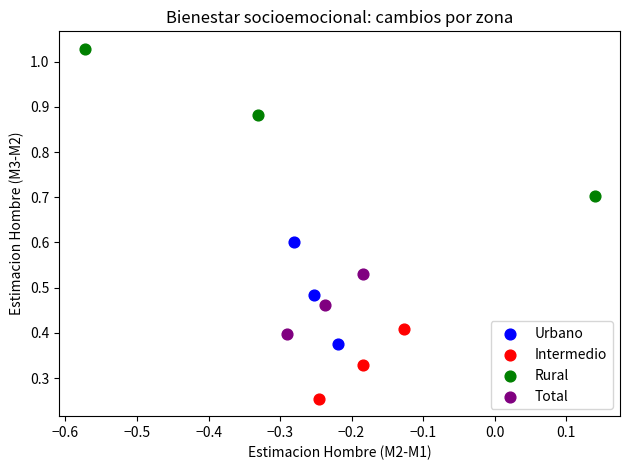

Which series contains the highest Y value?

Rural